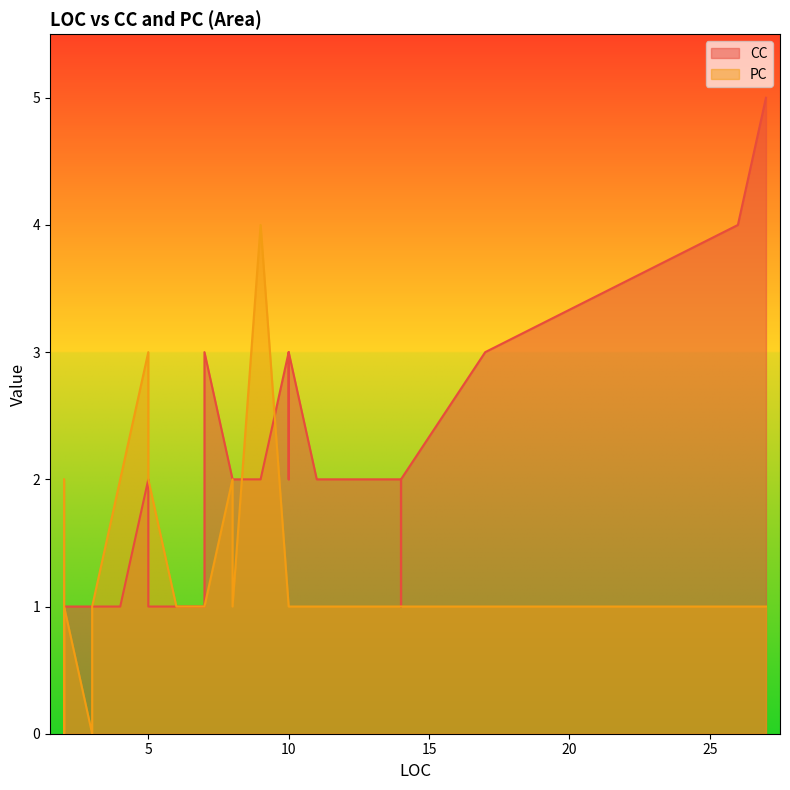

Which series has the largest range (max minus min)?

CC